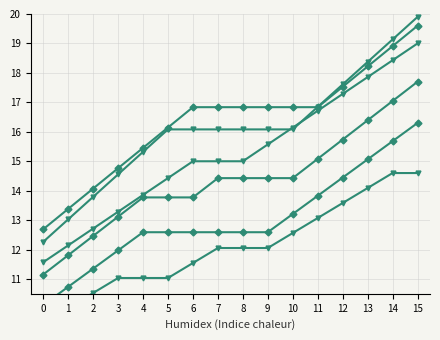

Where is col_7 nearest to the value 16?

5